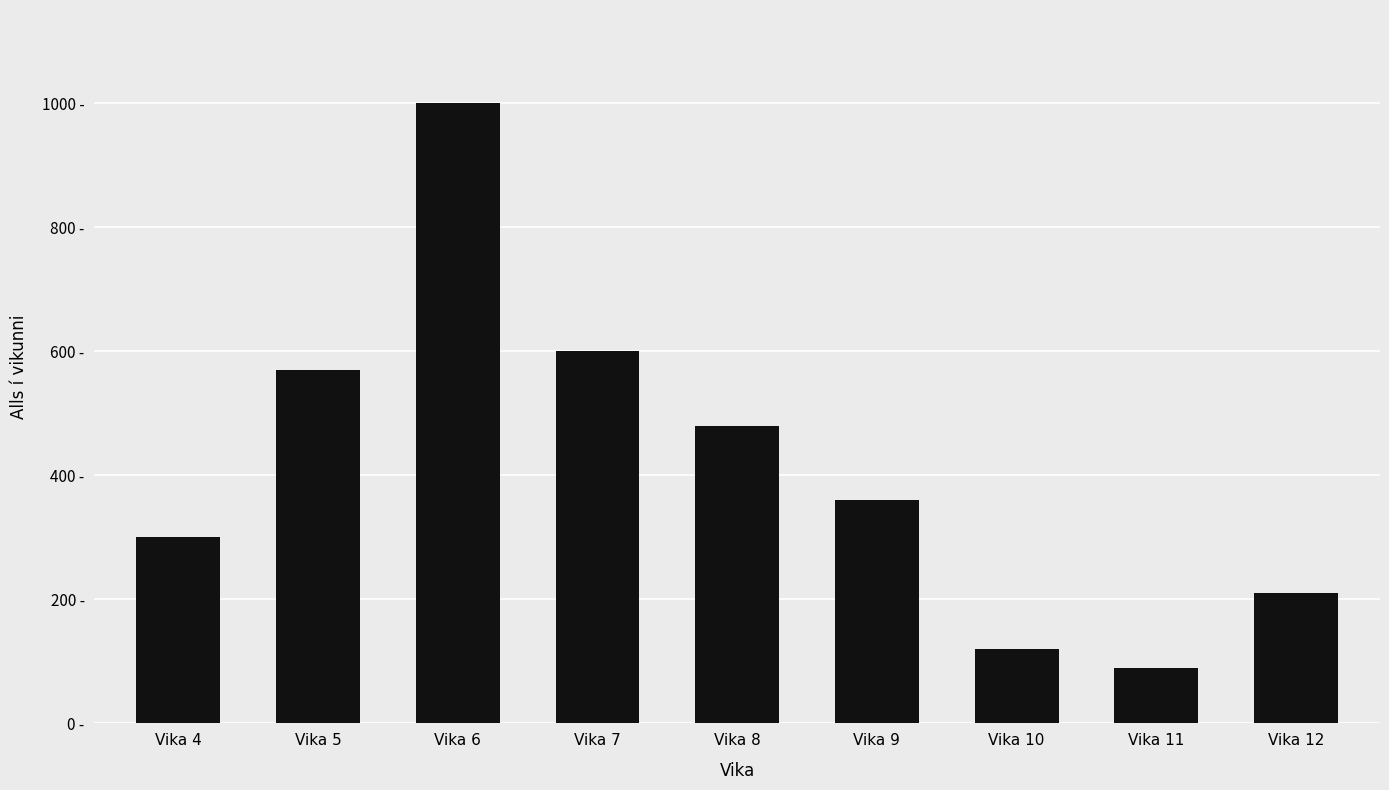

True or false: the data shows 100 at Vika 12.

False